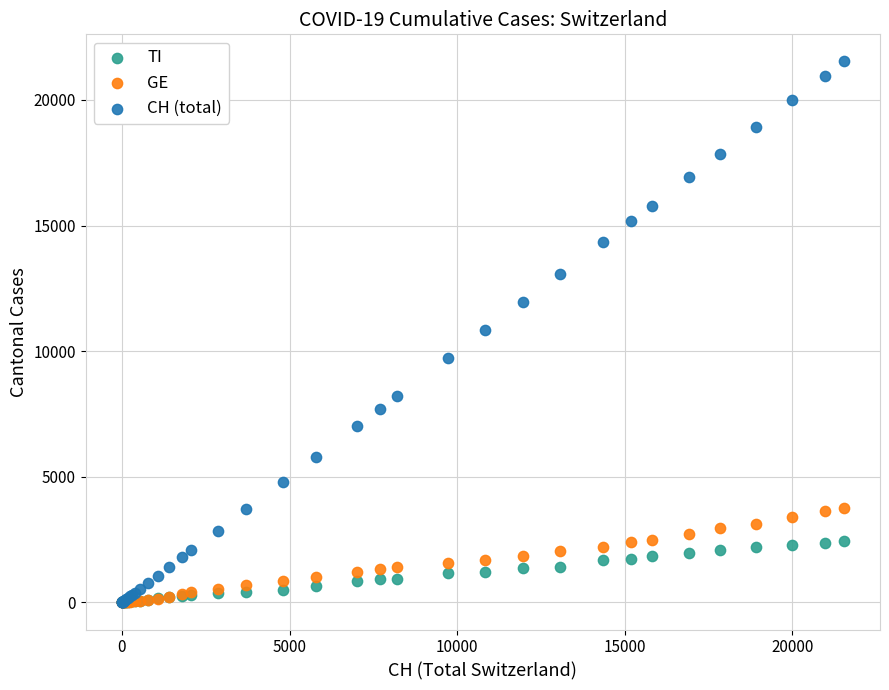

What are all the series names shown in the legend?

TI, GE, CH (total)